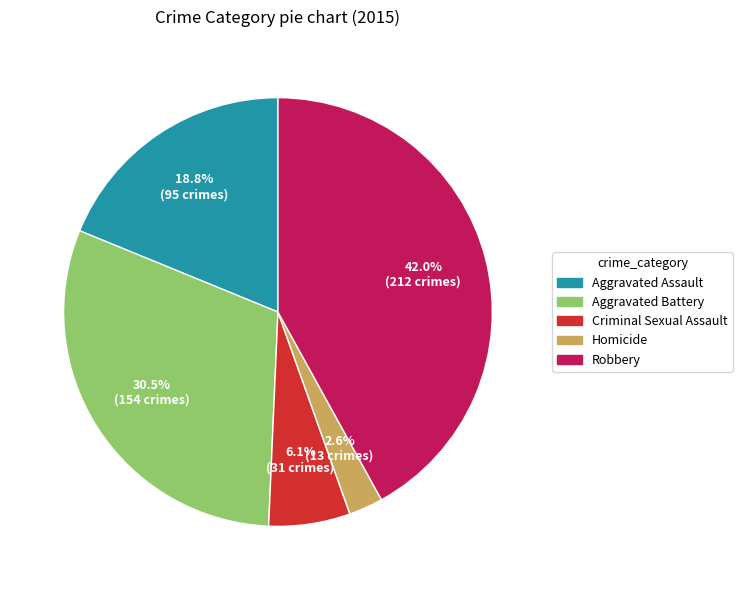

How much of the chart is everything except Robbery?

58.0%